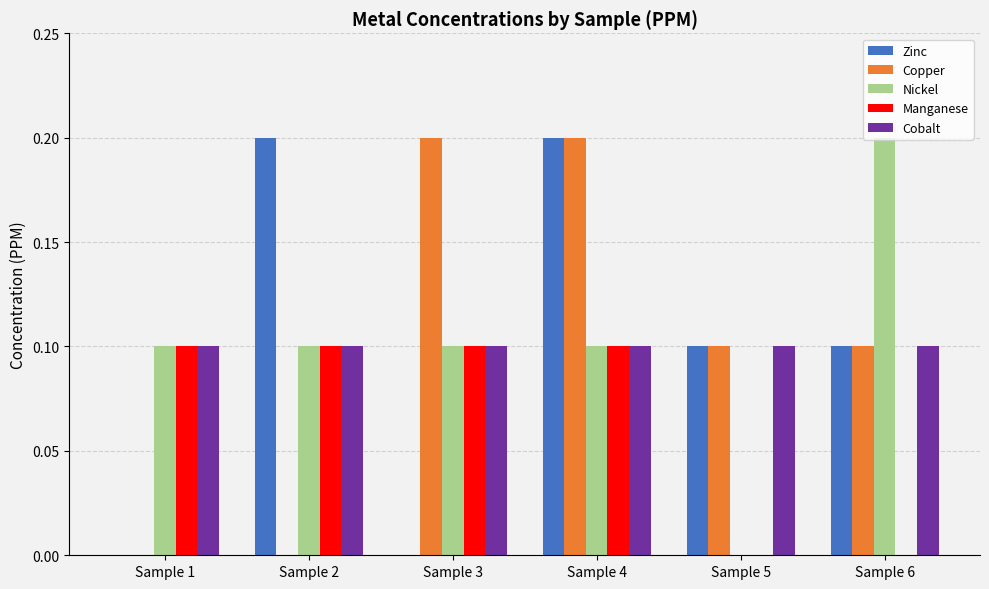

At which label does Nickel reach its peak?

Sample 6